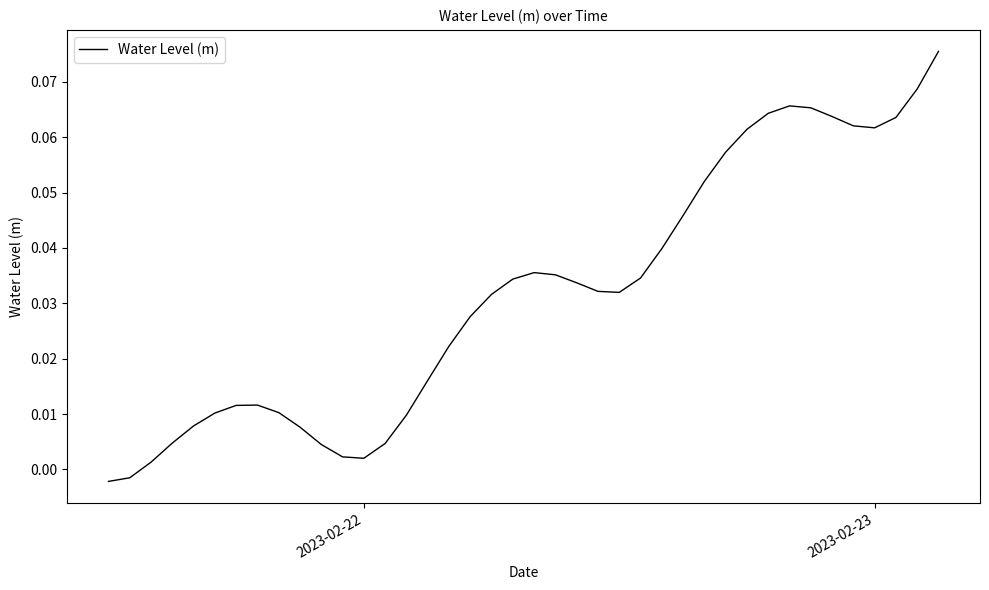

Does the chart display data point markers on the line(s)?

No